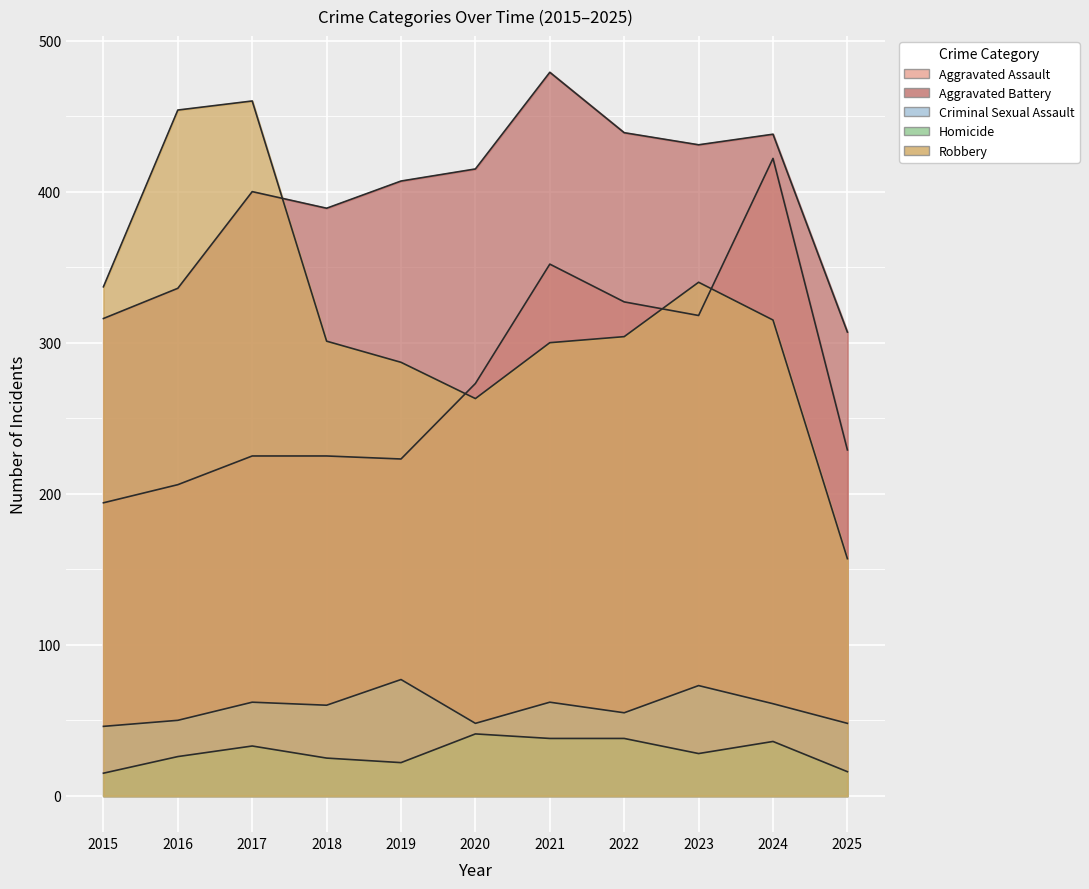

How many lines are shown in the chart?

5